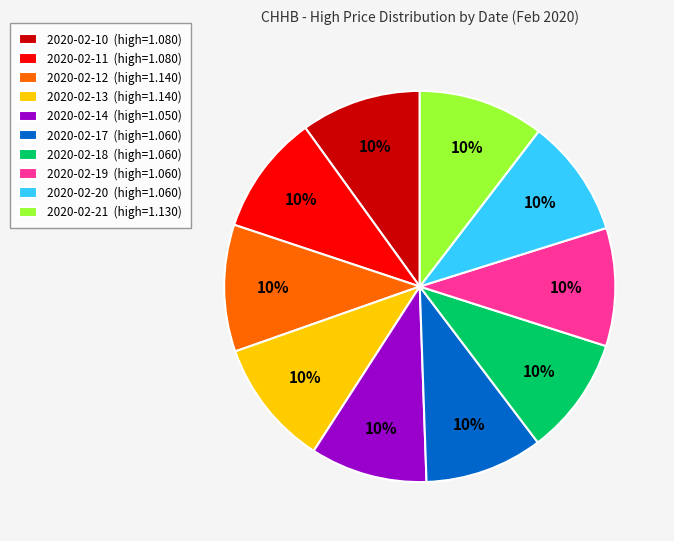

Count the number of slices in the pie.

10